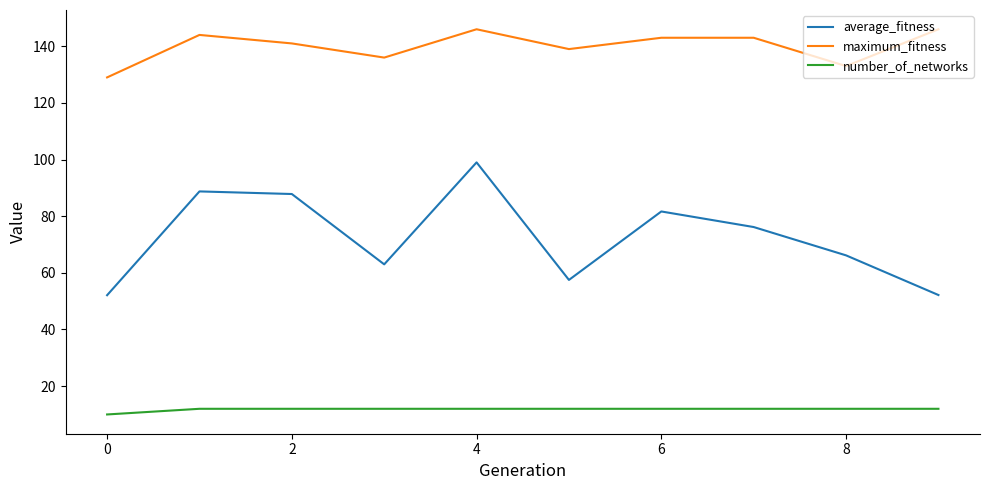

What is the difference between the maximum and minimum values in the maximum_fitness series?

17.0